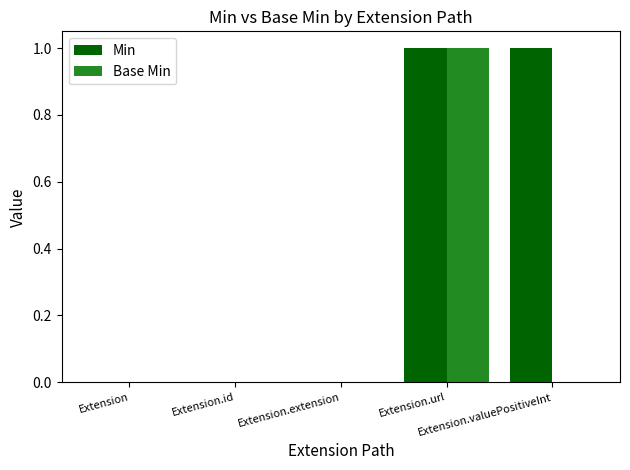

Which series changed the most between Extension.id and Extension.valuePositiveInt?

Min